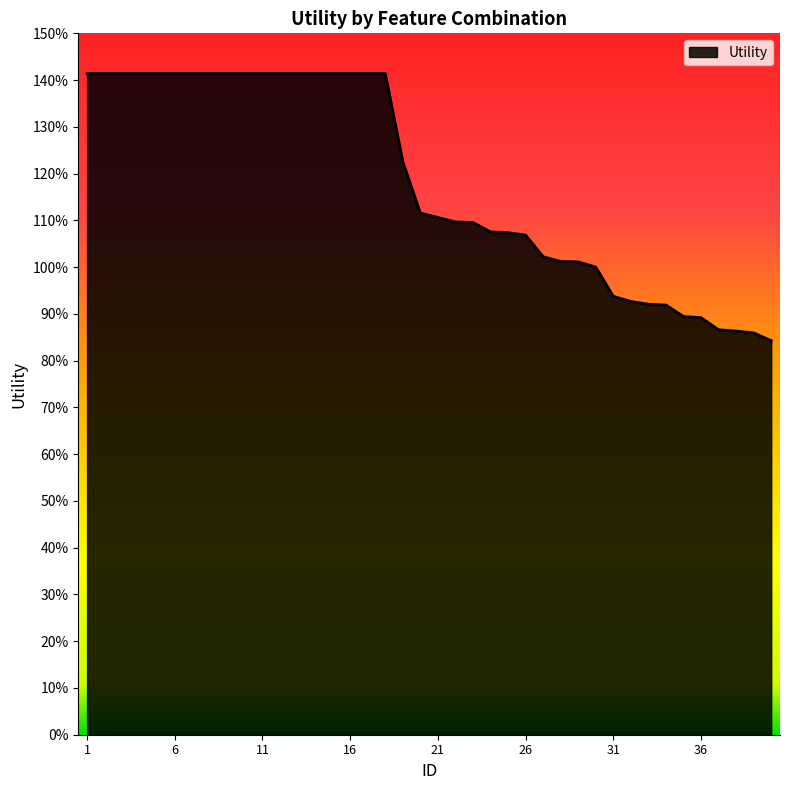

Does the chart display data point markers on the line(s)?

No